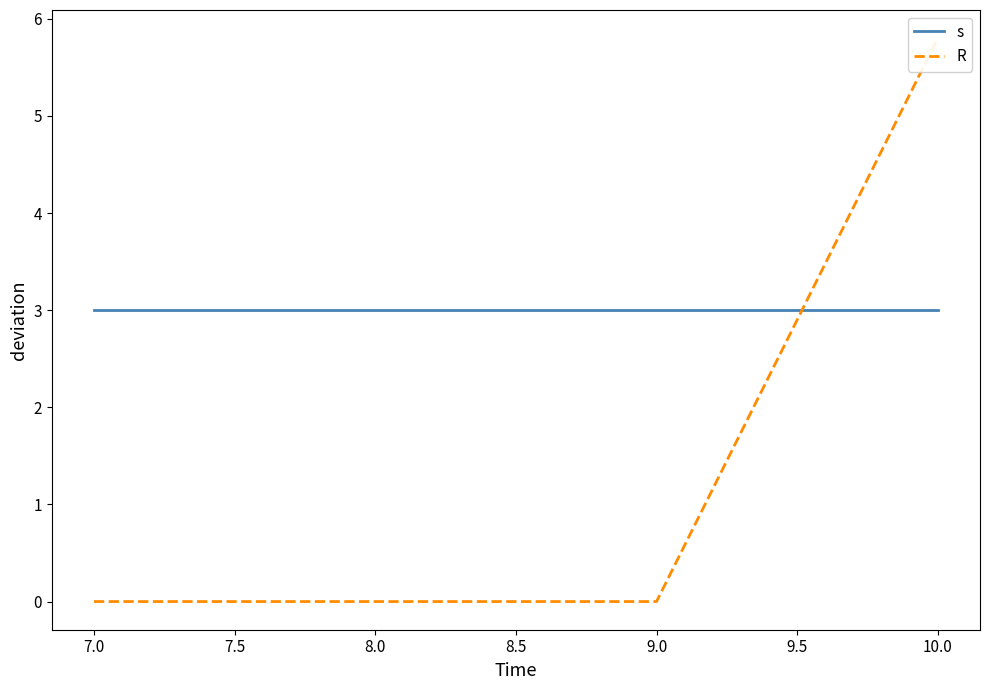

Does the chart have visible grid lines?

No